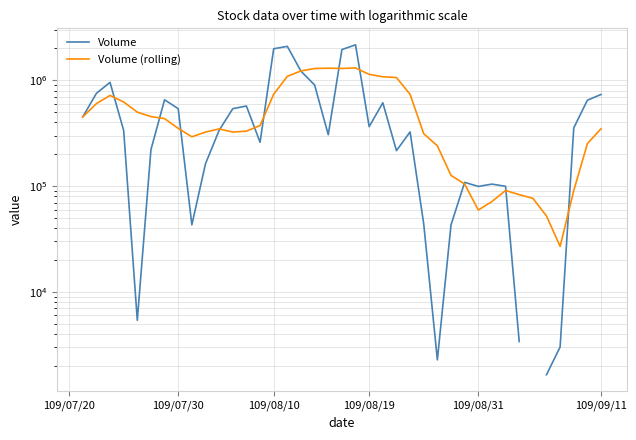

True or false: Volume has more than 2 interior local peaks.

True